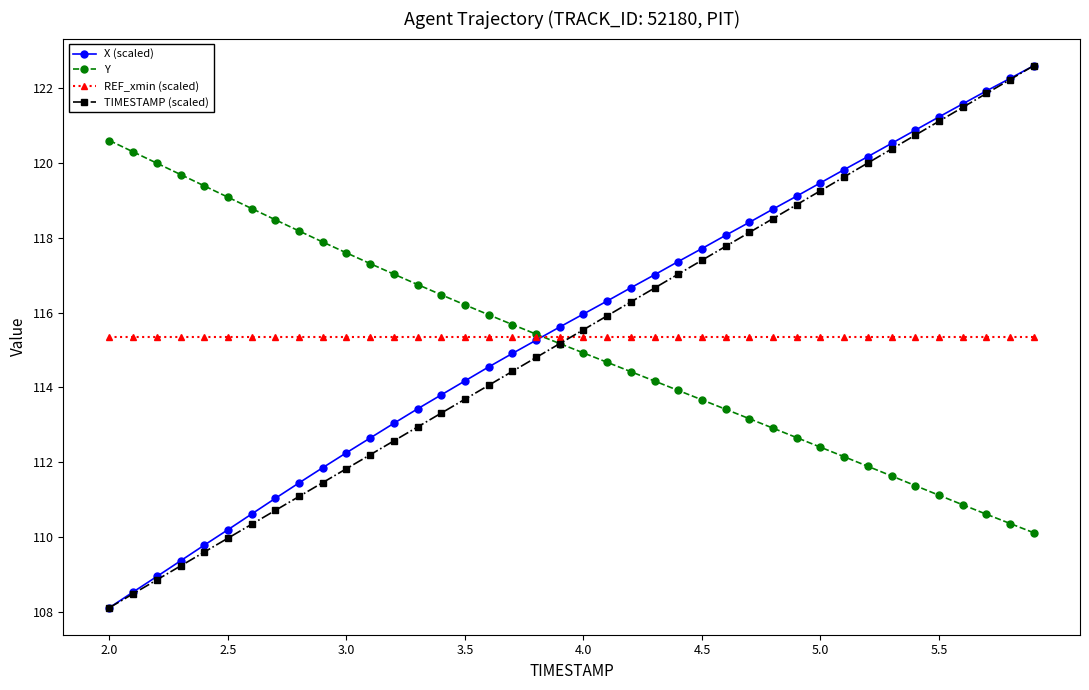

What is the value of the TIMESTAMP (scaled) point at the 27th from the left?

117.8